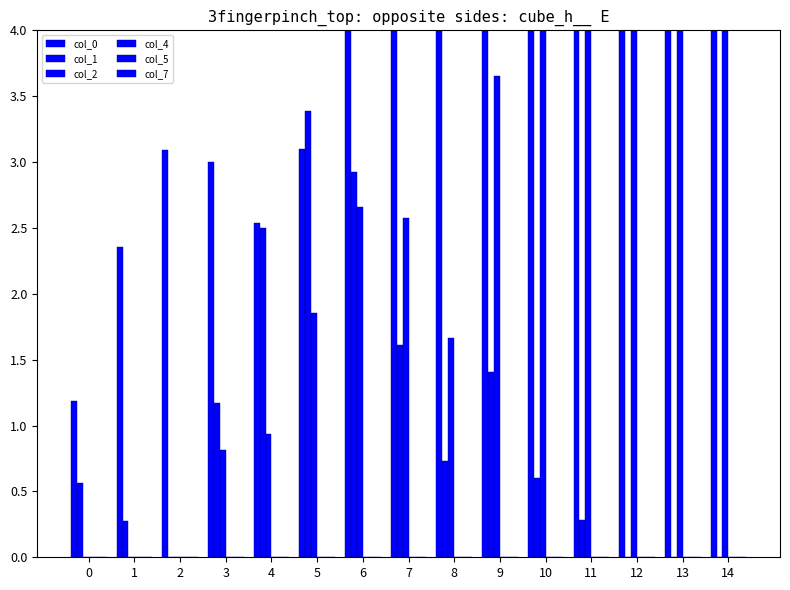

What are all the series names shown in the legend?

col_0, col_1, col_2, col_4, col_5, col_7